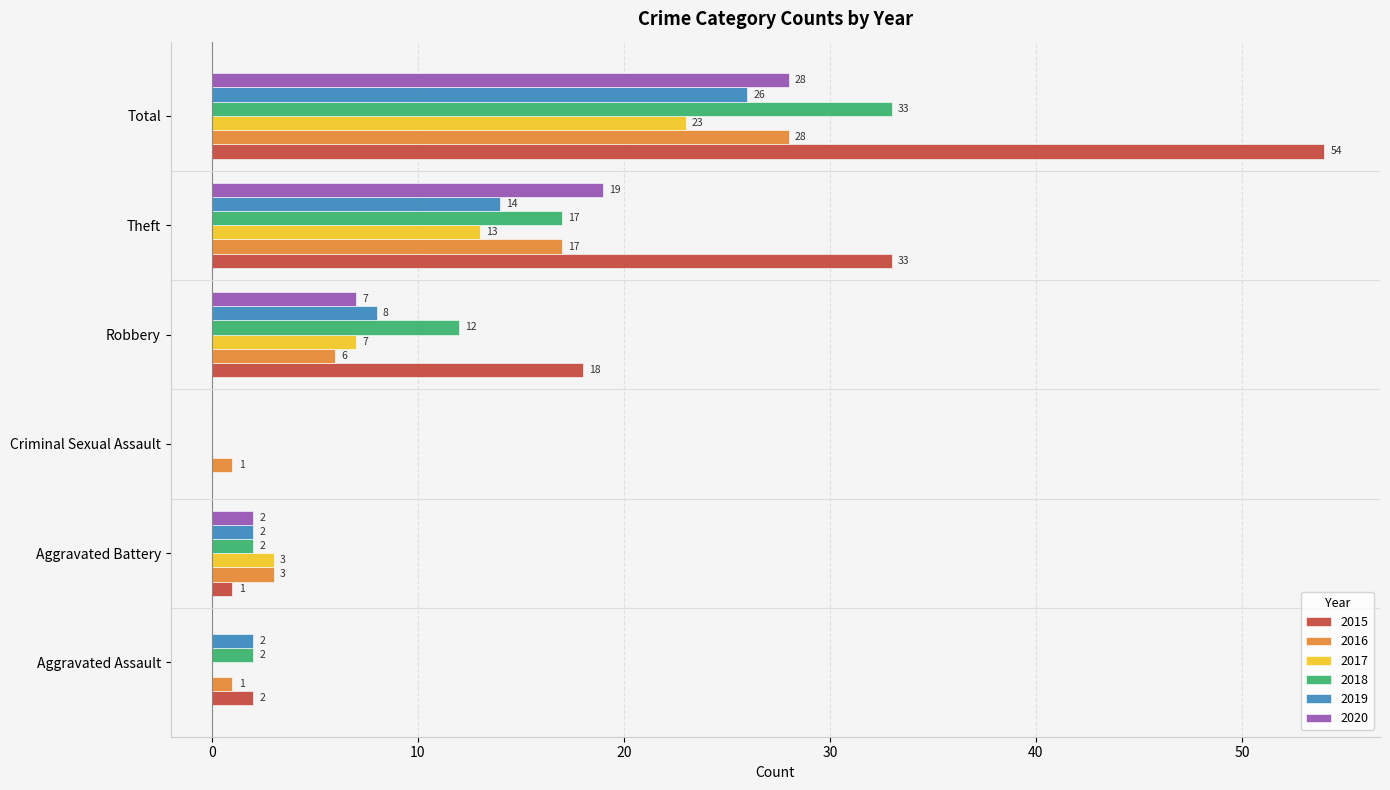

How many series are shown in this chart?

6